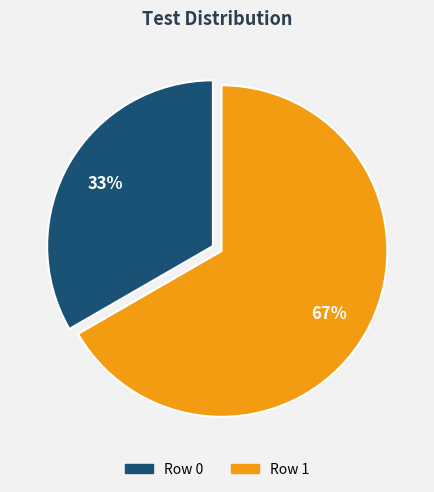

How many segments does this pie chart have?

2